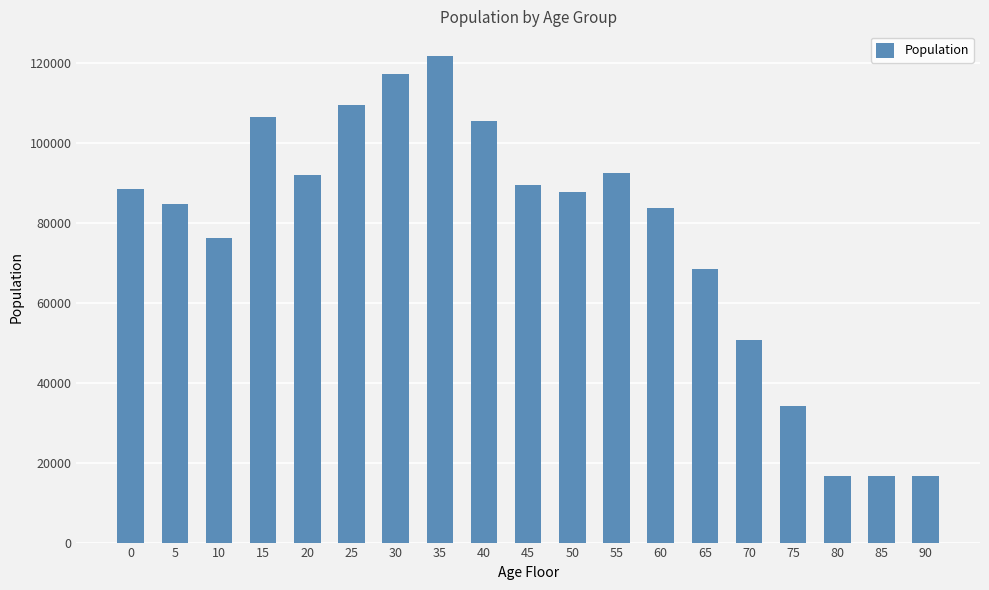

How many data points are less than 87781?

9